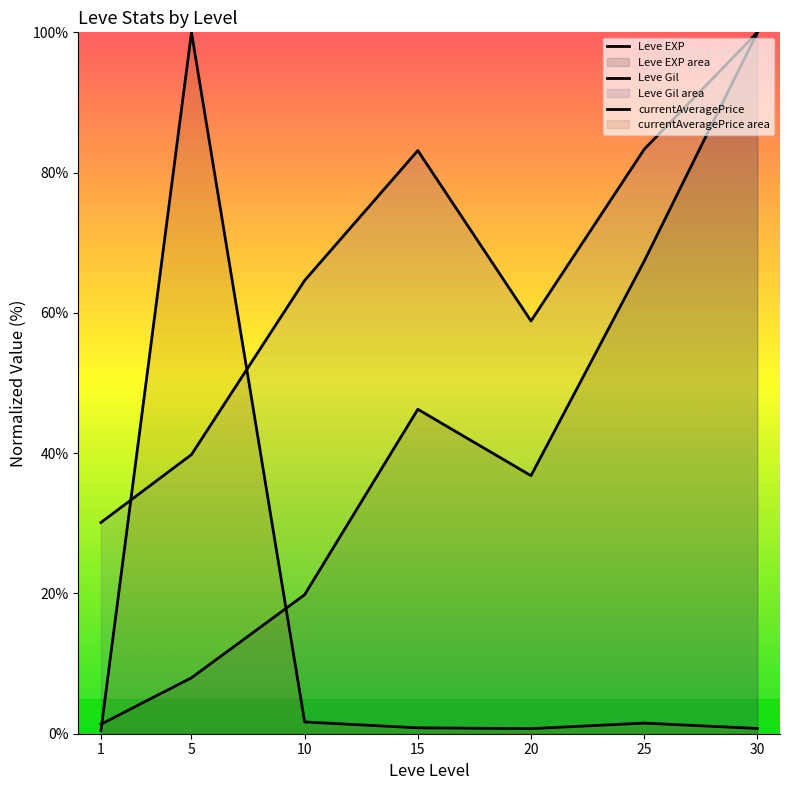

Is it true that Leve EXP equals 67.4 at 25?

True